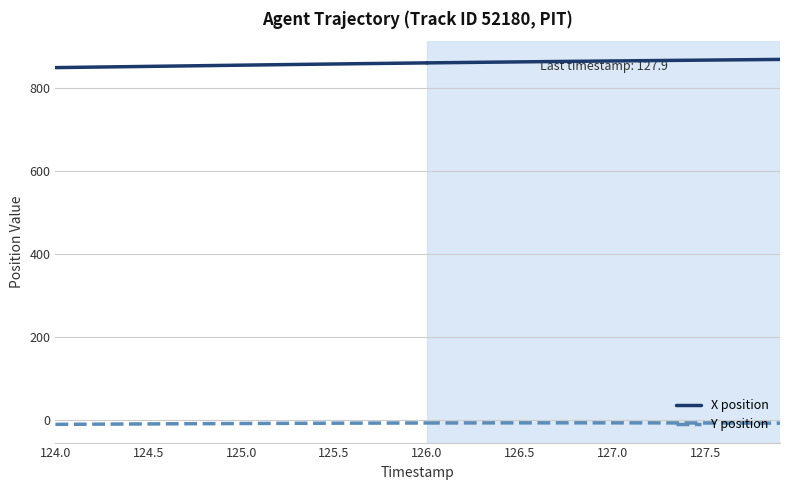

True or false: Y position and X position cross at least once.

False